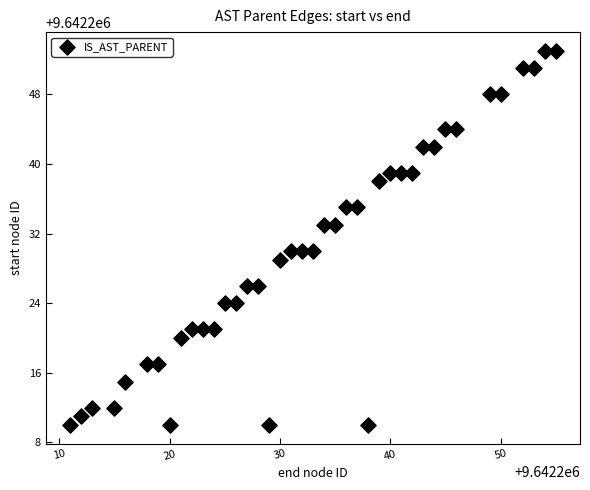

What is the range of X values (max minus min)?

44